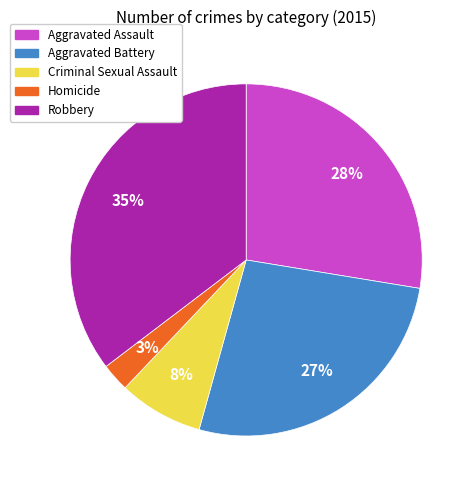

To the nearest percent, what is the combined percentage of Aggravated Battery and Aggravated Assault?

54%